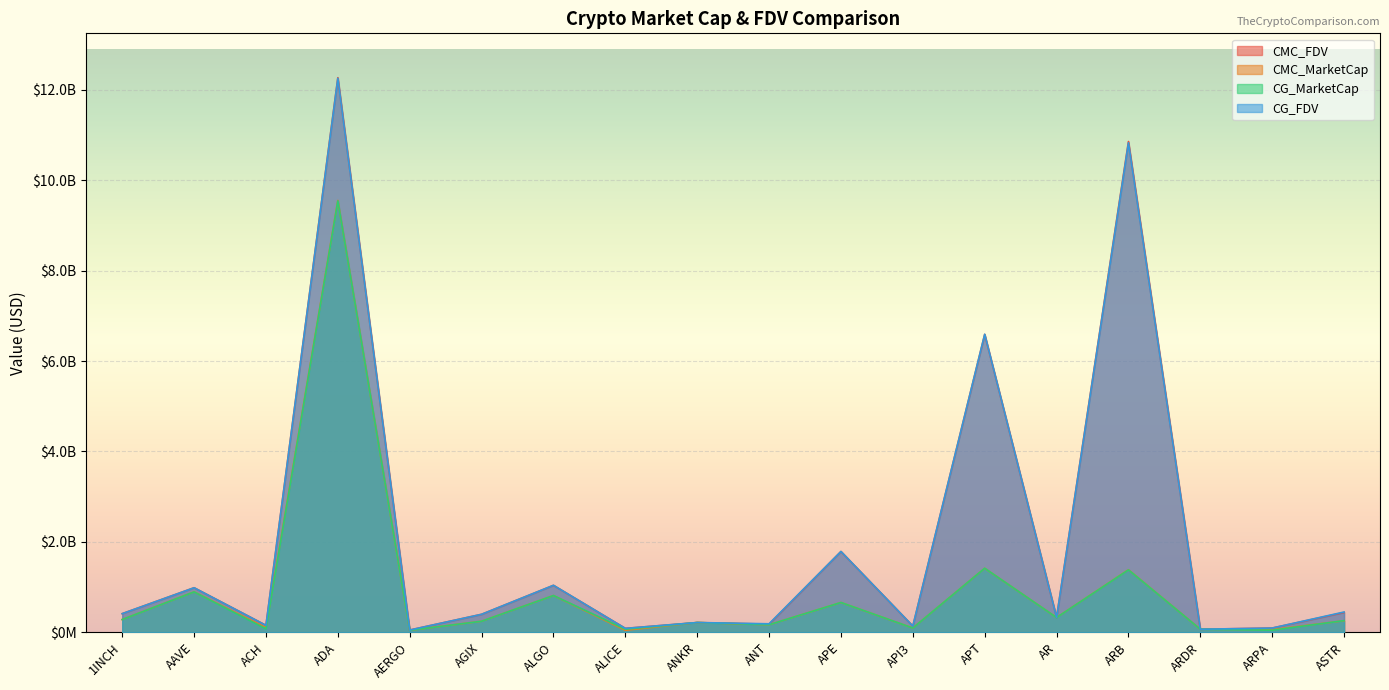

At which category is the sum across all series the highest?

ADA